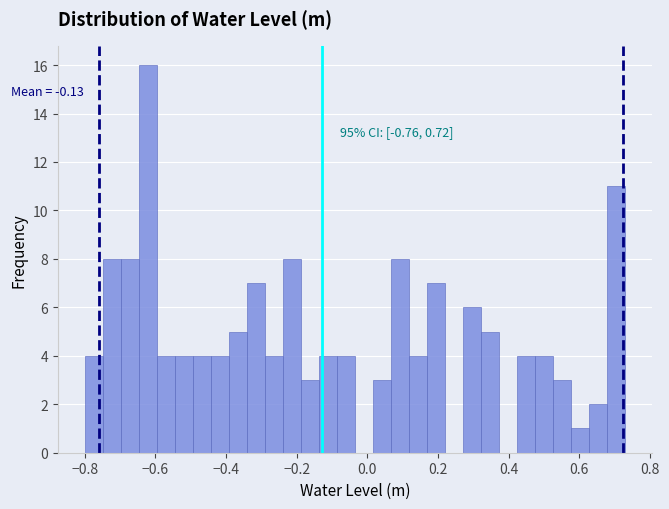

Read against the x-axis, roughly where is the centre of the tallest bar?

-0.62